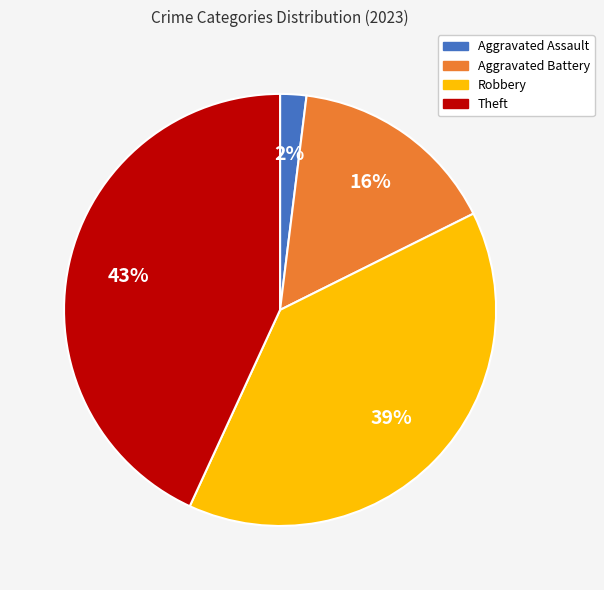

Between Theft and Aggravated Battery, which is larger?

Theft